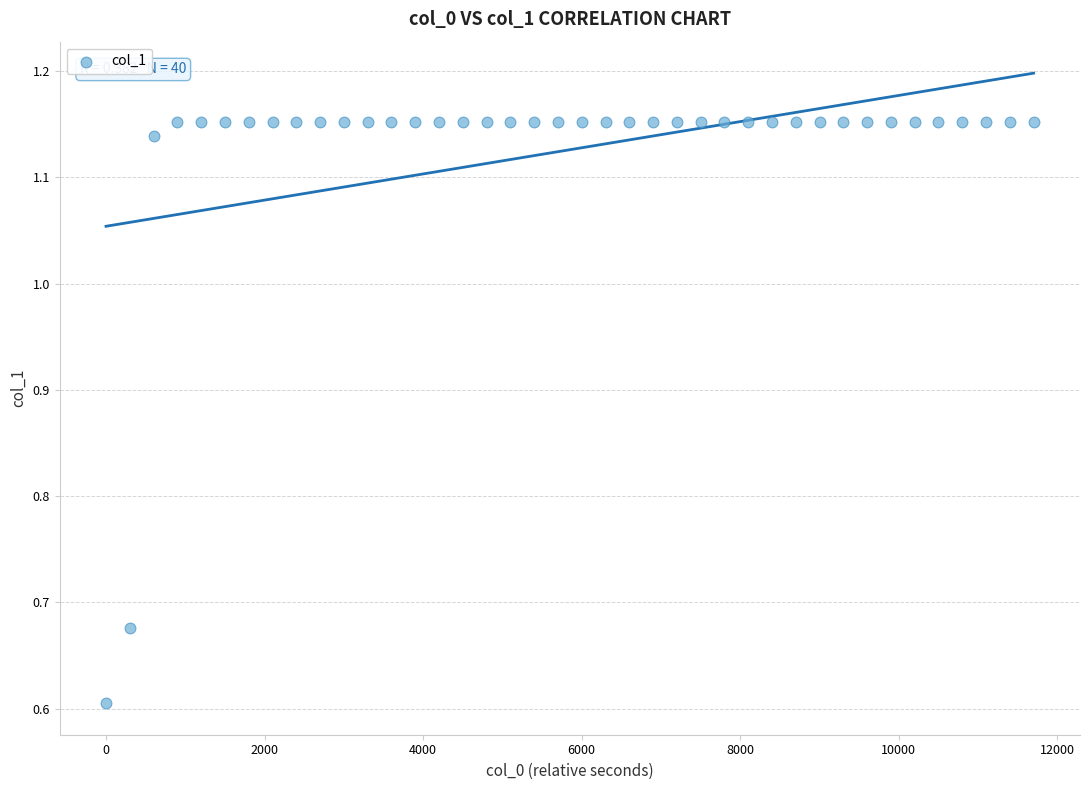

What Y value in the scatter plot is closest to 0?

0.6